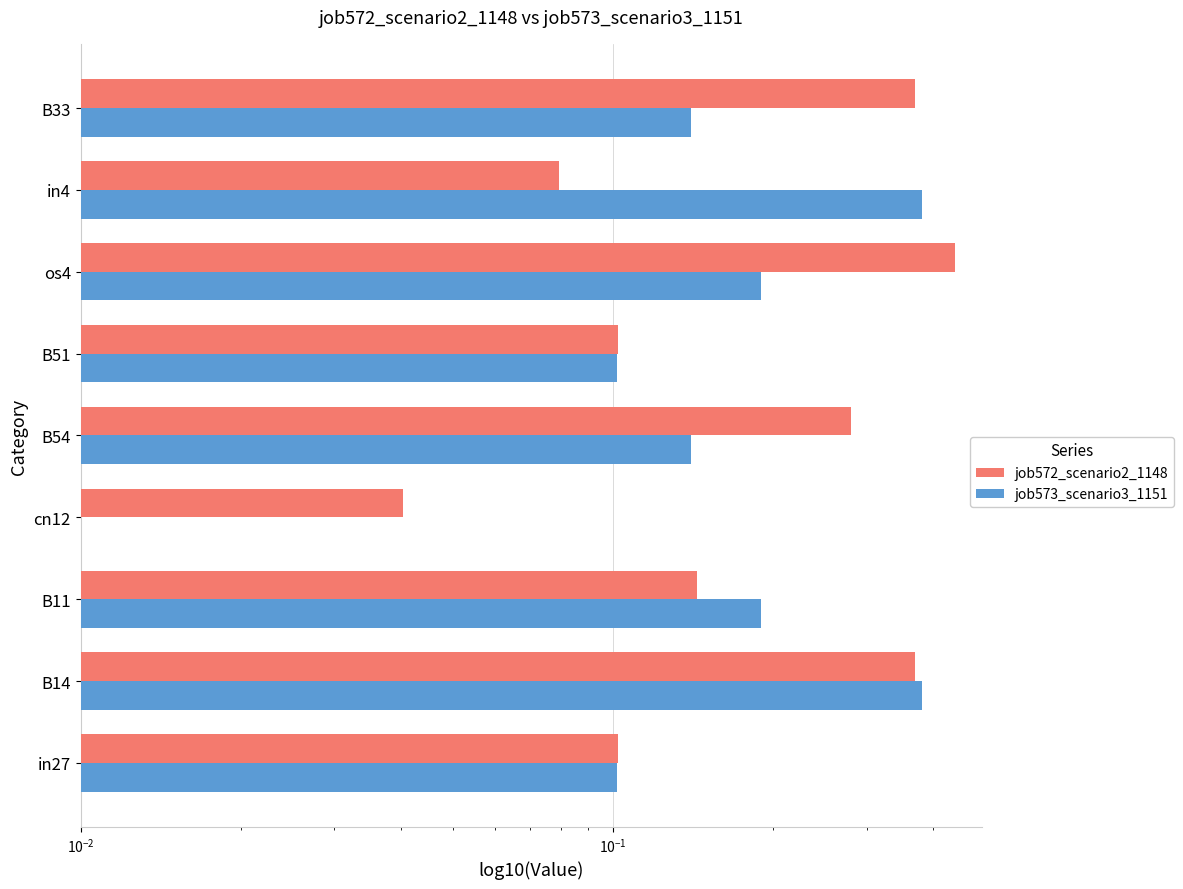

What is the value of the job572_scenario2_1148 bar at the 3rd from the left?

0.1